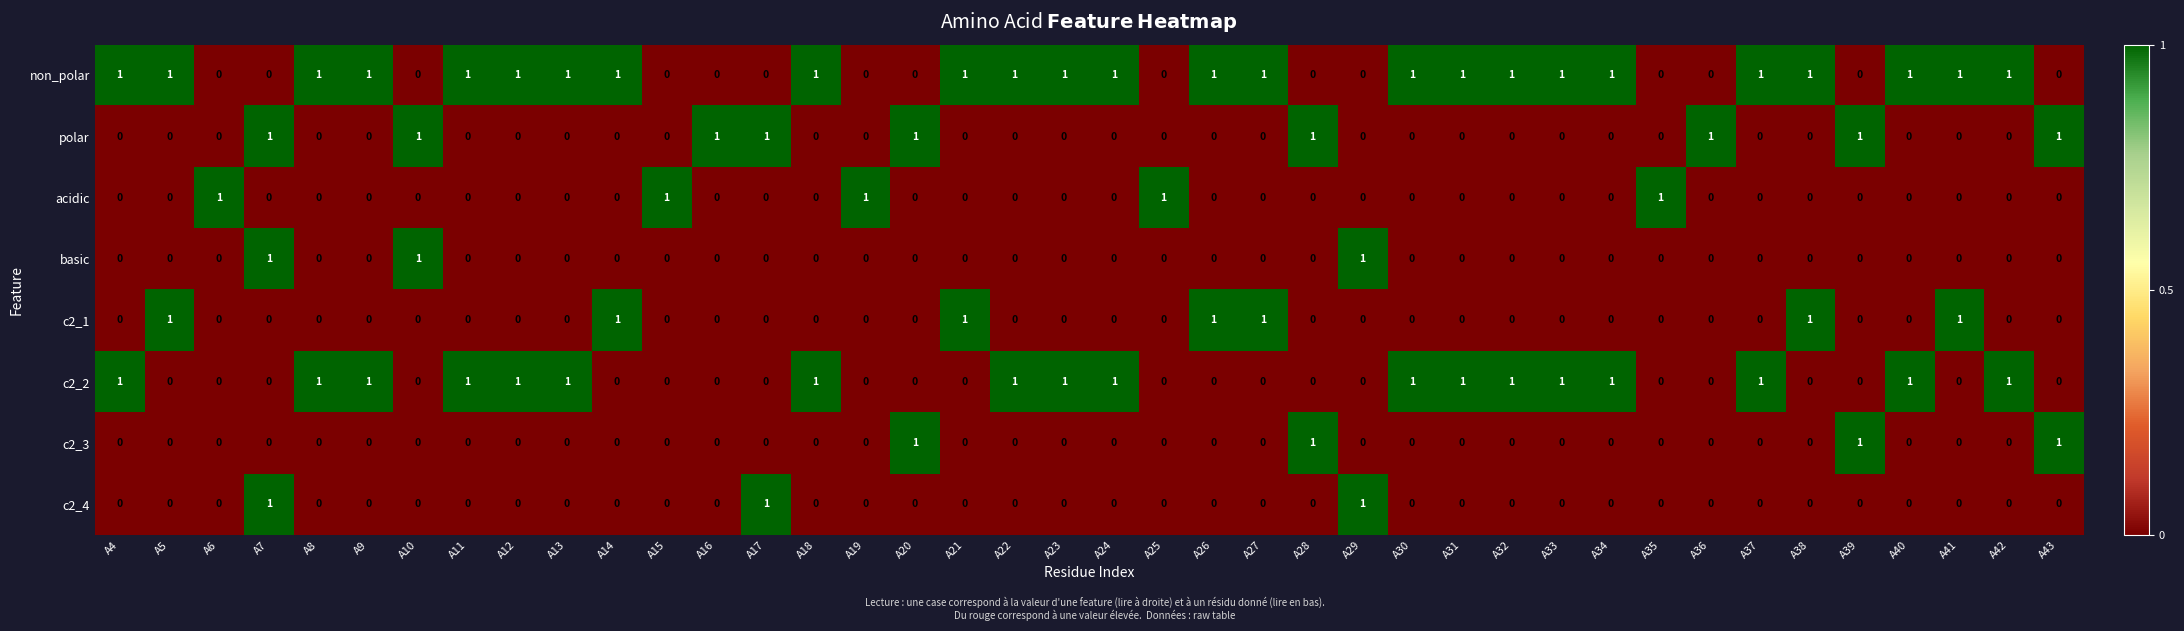

Which series has the largest total across all categories?

non_polar